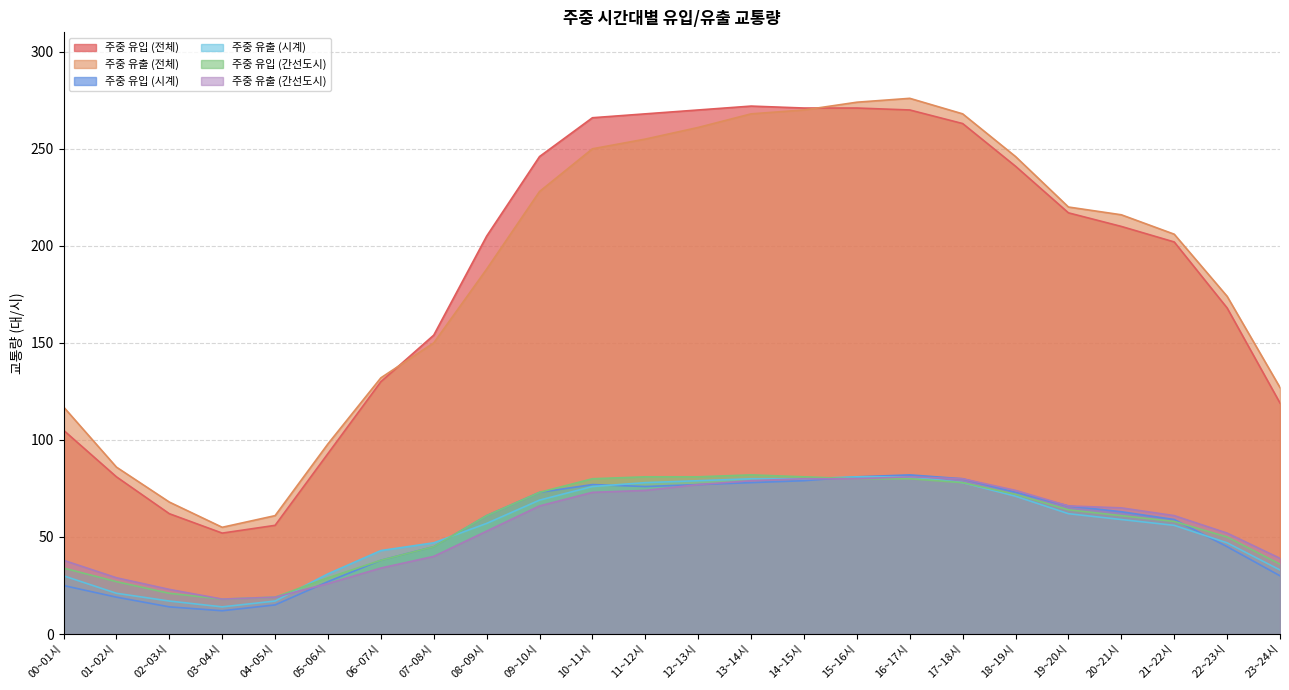

At which category does 주중 유입 (시계) reach its first local peak?

10~11시